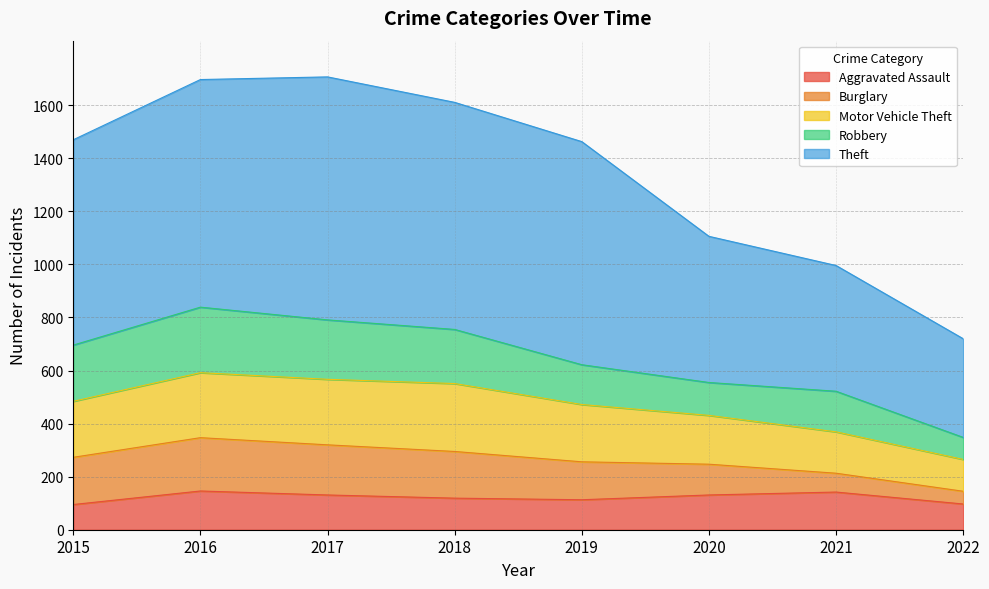

What is the total value across all series at 2018?

1611